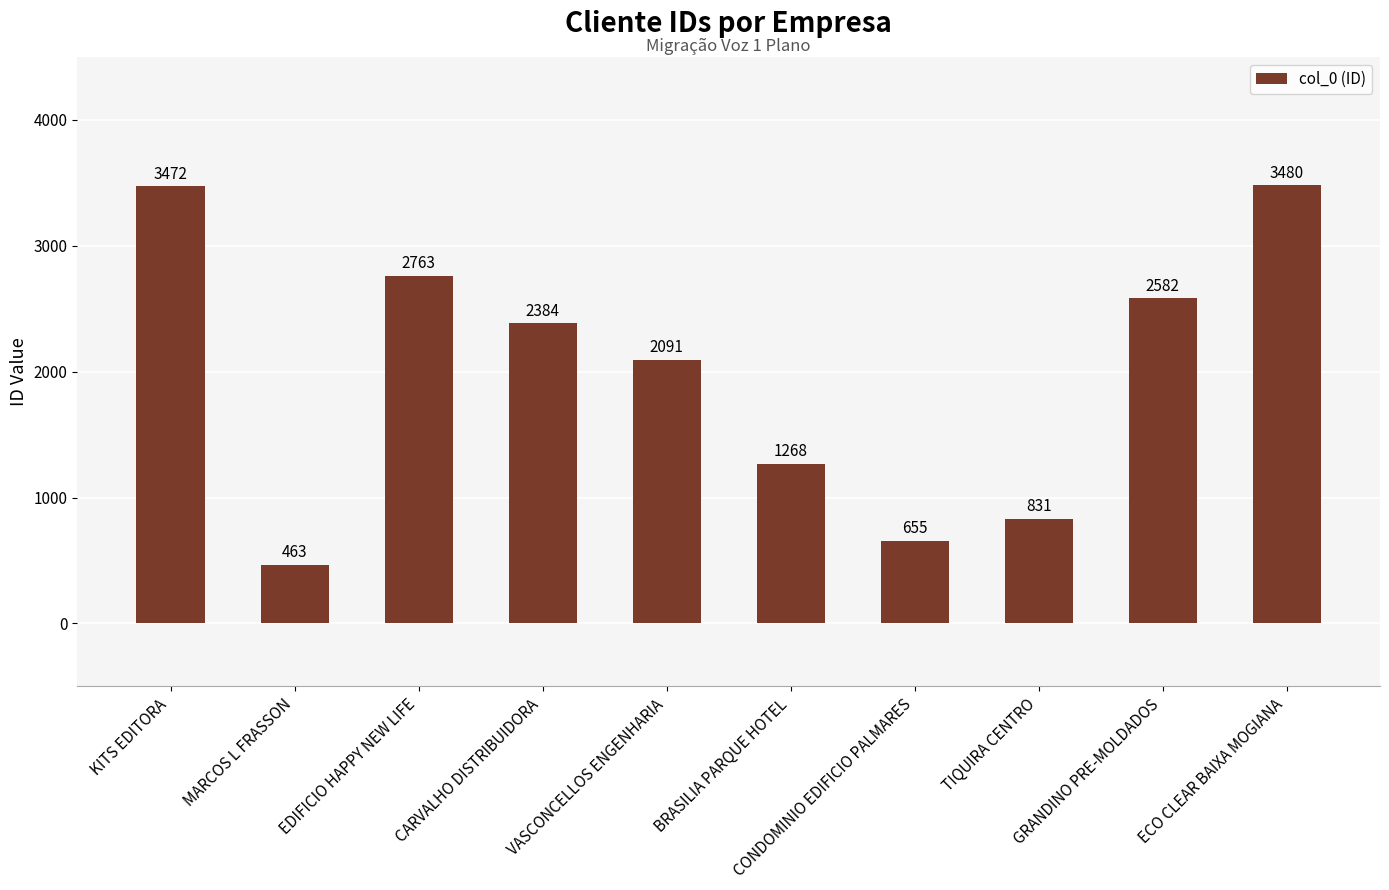

Count the number of categories in the chart.

10